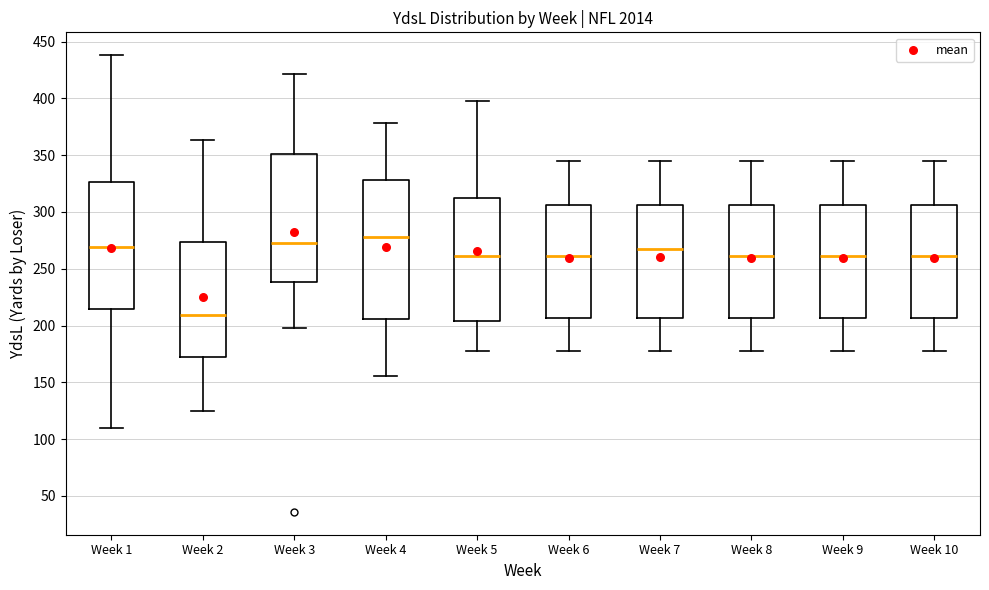

Reading left to right, read every box against the y-axis: the position of its median line, the range the box covers, and the ends of its whiskers. The values are not printed on the chart, so give them approximately, as read against the axis.

Week 1: median 270, box 215 to 325, whiskers 110 to 440
Week 2: median 210, box 170 to 275, whiskers 125 to 365
Week 3: median 275, box 240 to 350, whiskers 200 to 420
Week 4: median 280, box 205 to 330, whiskers 155 to 380
Week 5: median 260, box 205 to 310, whiskers 180 to 400
Week 6: median 260, box 205 to 305, whiskers 180 to 345
Week 7: median 265, box 205 to 305, whiskers 180 to 345
Week 8: median 260, box 205 to 305, whiskers 180 to 345
Week 9: median 260, box 205 to 305, whiskers 180 to 345
Week 10: median 260, box 205 to 305, whiskers 180 to 345